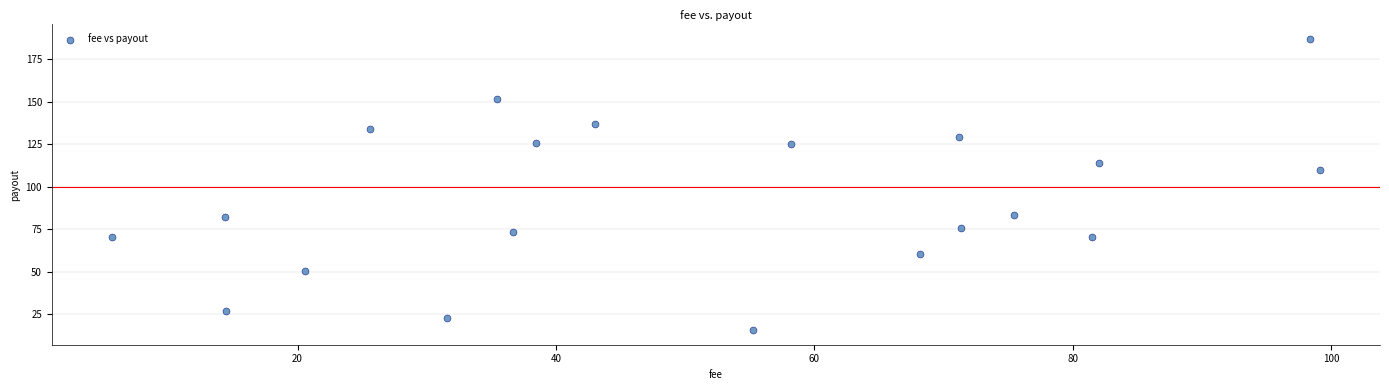

What is the range of Y values (max minus min)?

171.1